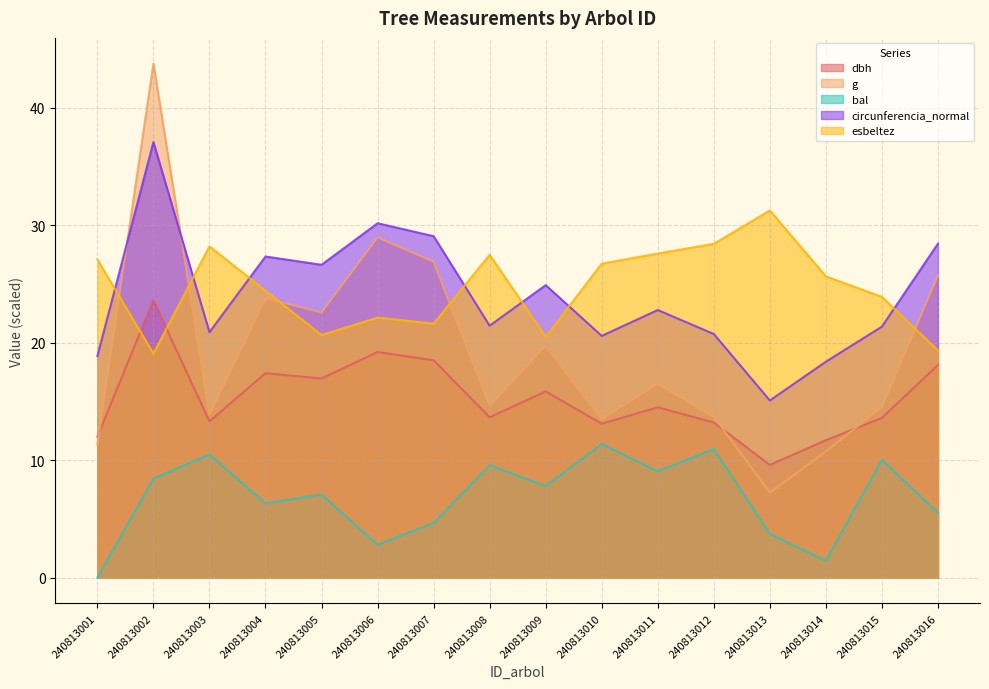

Which category has the lowest value across all series?

240813001